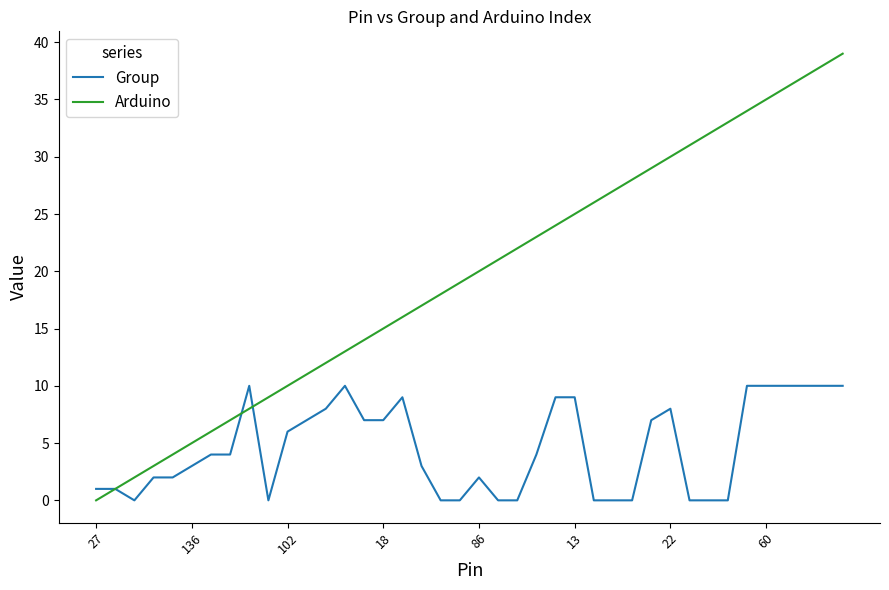

Which series has the largest total across all categories?

Arduino